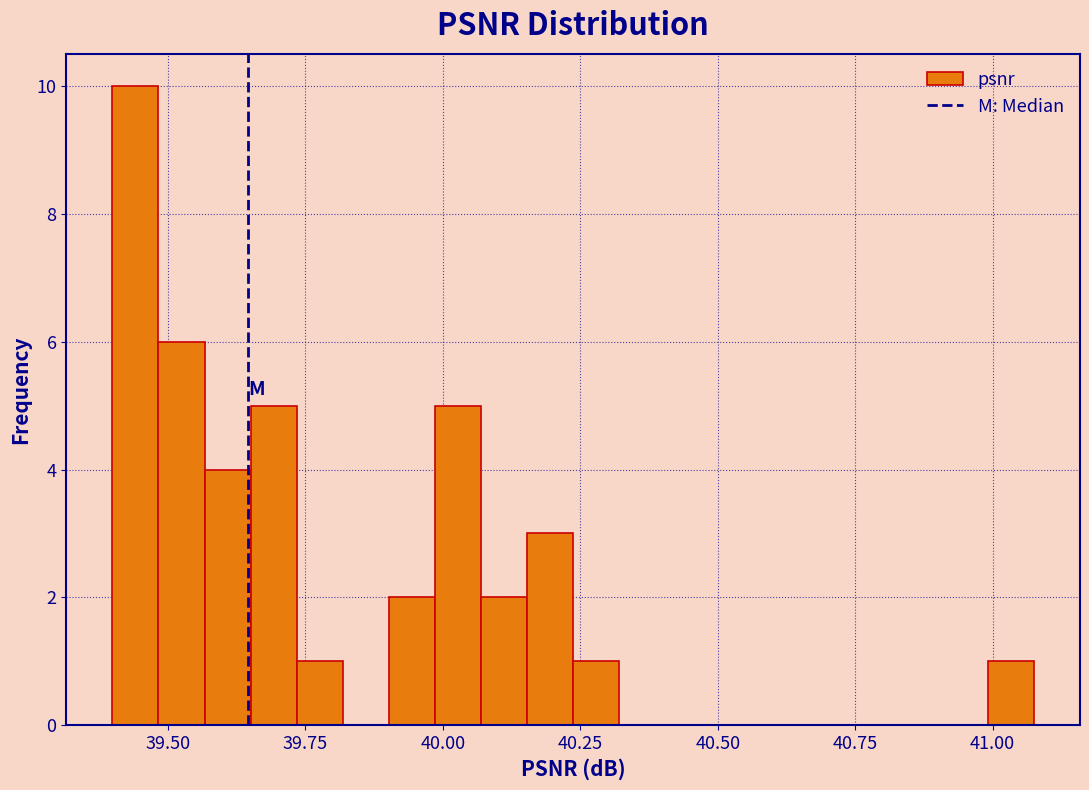

Read against the x-axis, roughly where is the centre of the tallest bar?

39.45